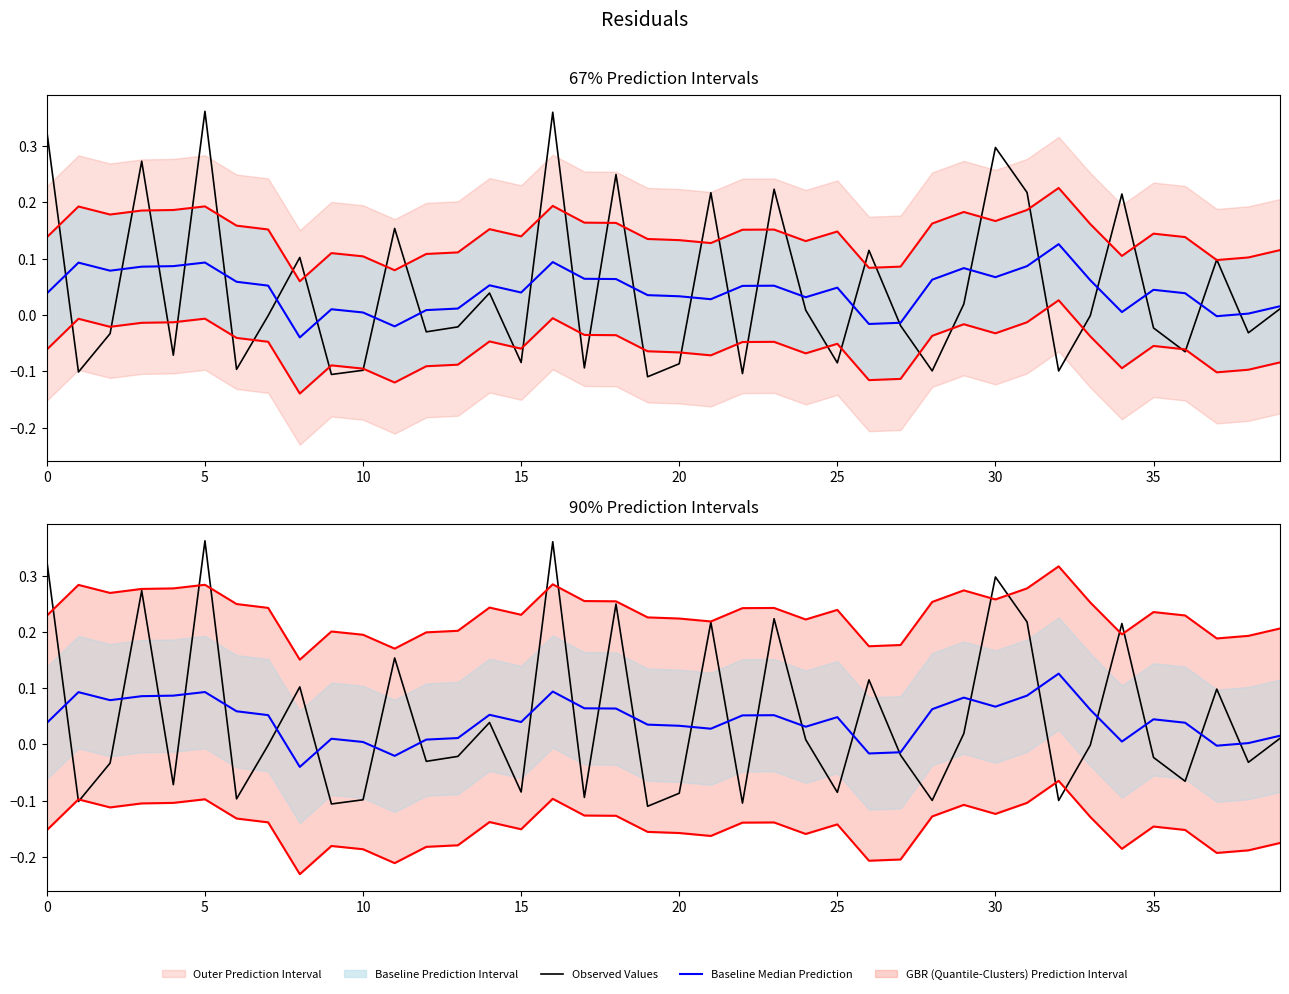

At how many categories does at least one series exceed 0?

40